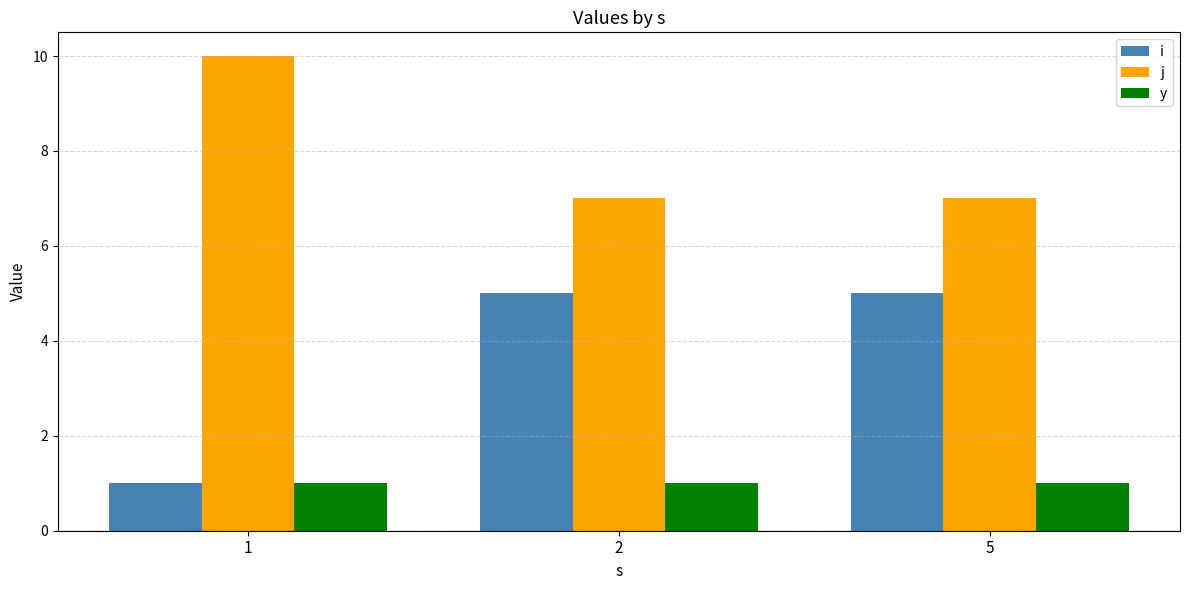

What is the value of the j bar at the 2nd from the left?

7